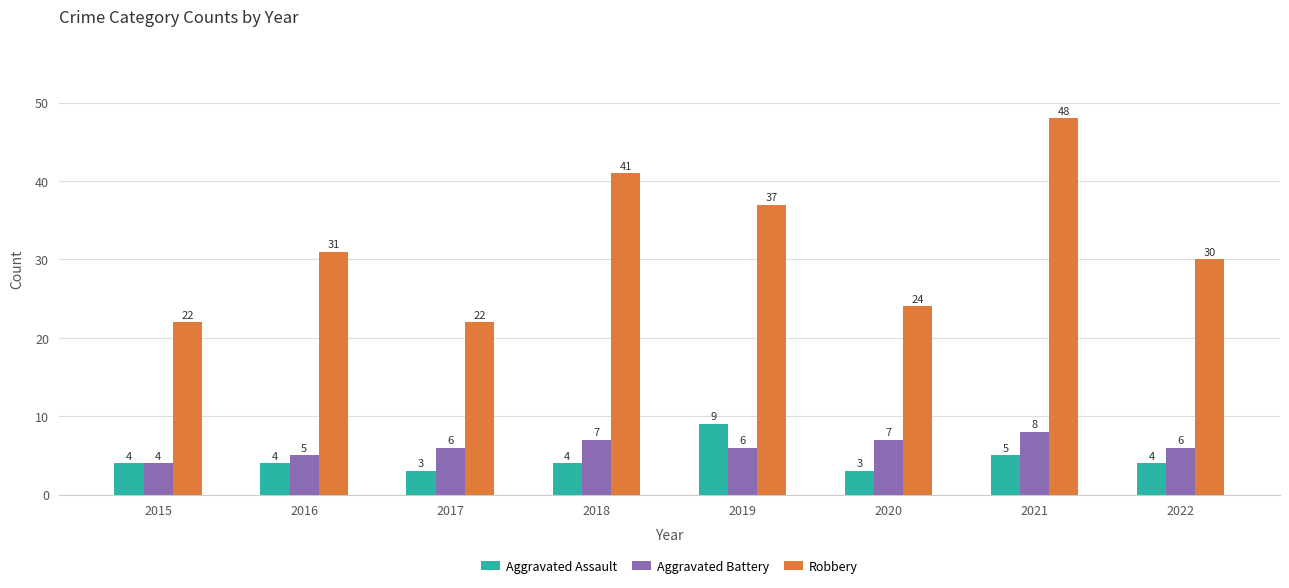

How many groups of bars are there?

8